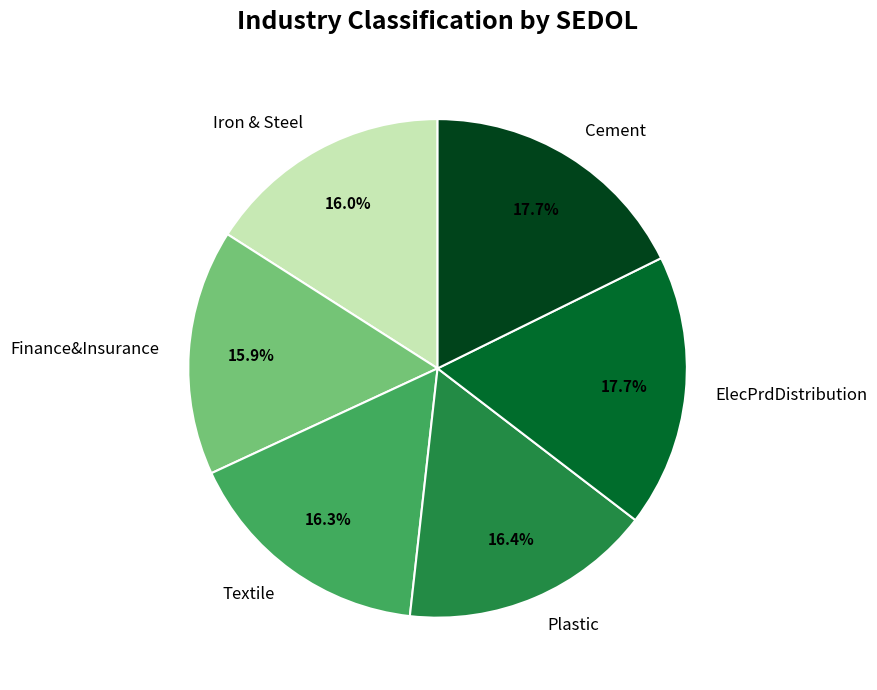

What is the ratio of the value at Iron & Steel to the value at Textile?

1.0